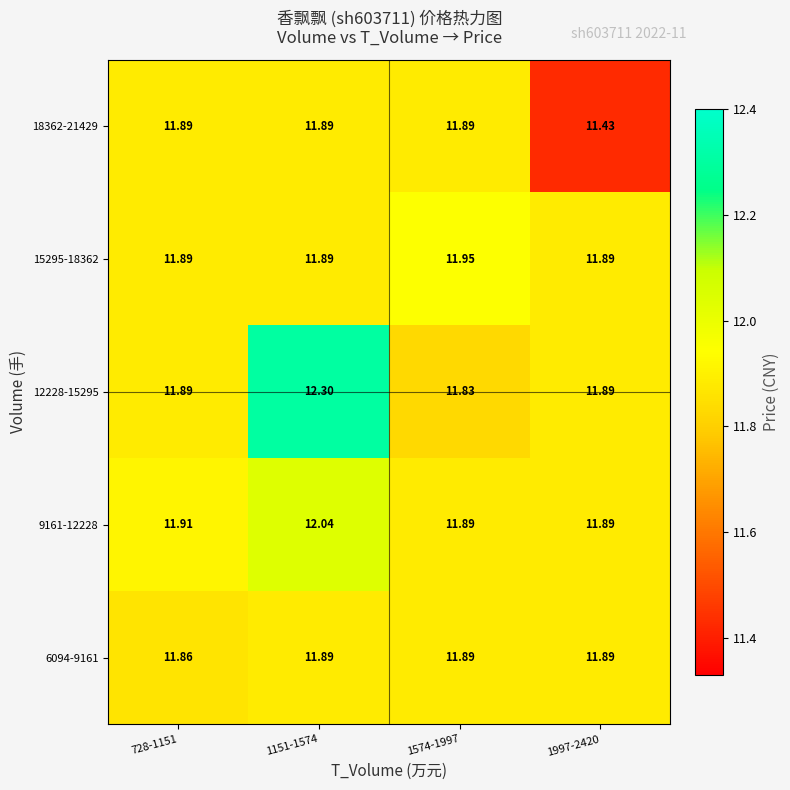

How many series are shown in this chart?

5